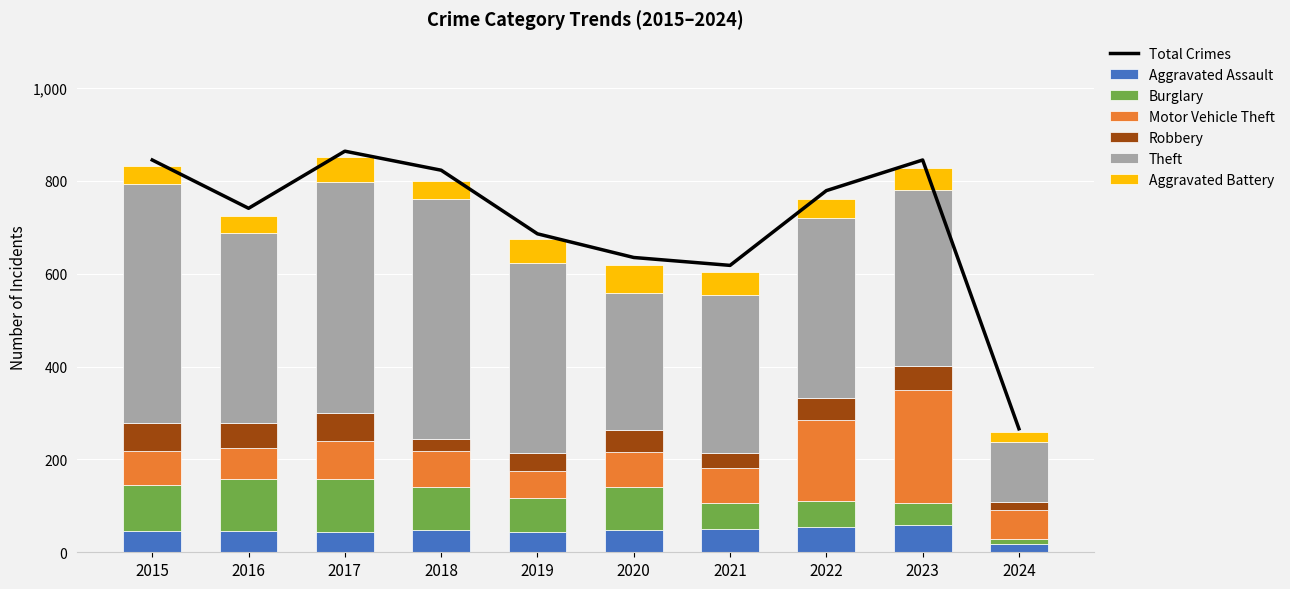

At which label does Aggravated Battery reach its peak?

2020